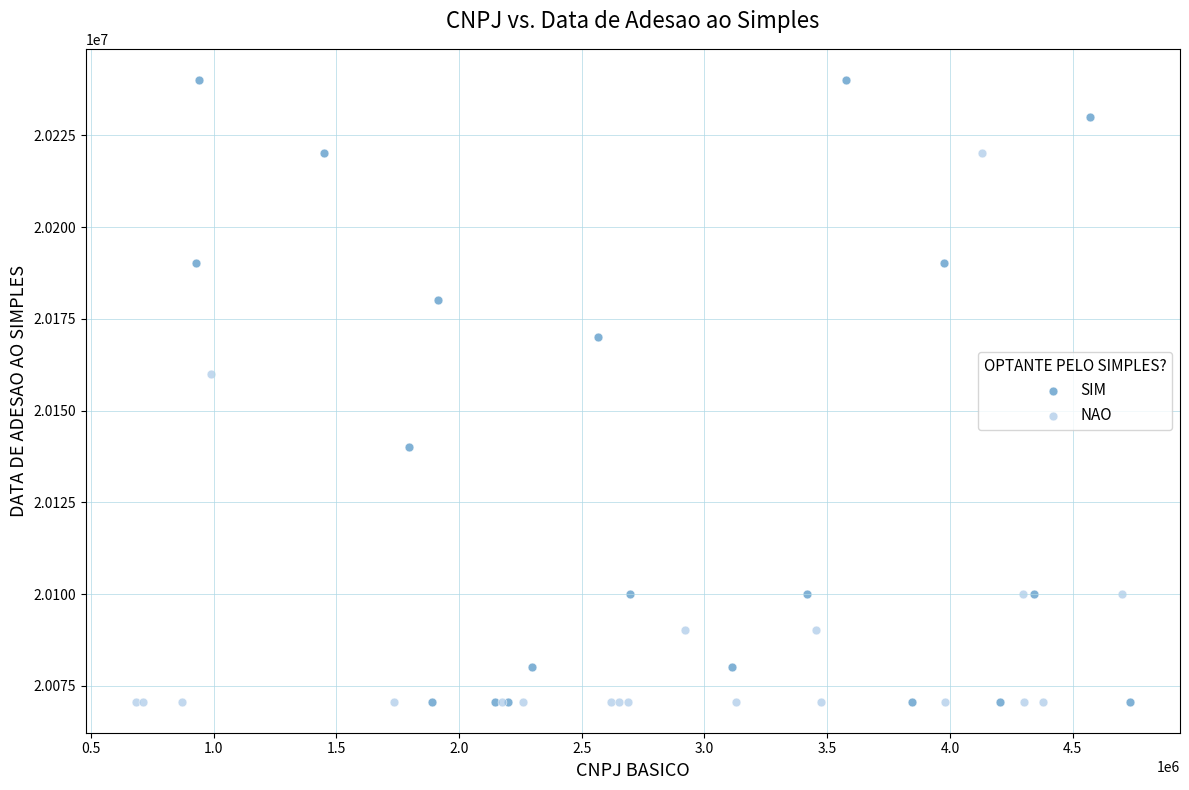

What are all the series names shown in the legend?

SIM, NAO